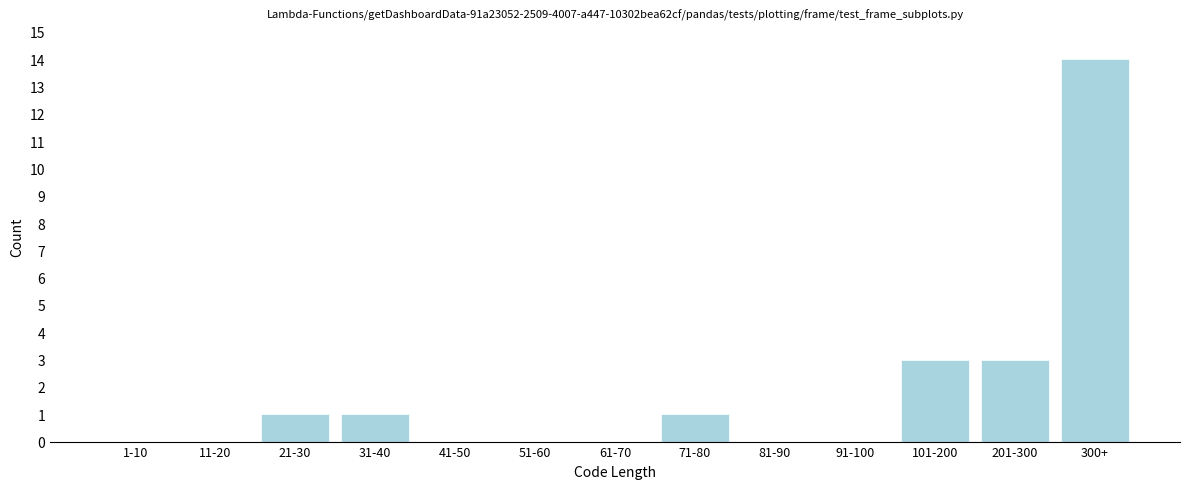

Reading right to left, transcribe all the data shown in this chart.

300+=14	201-300=3	101-200=3	91-100=0	81-90=0	71-80=1	61-70=0	51-60=0	41-50=0	31-40=1	21-30=1	11-20=0	1-10=0